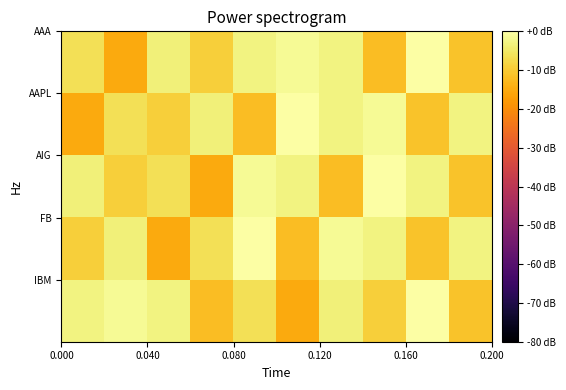

How many series are shown in this chart?

5